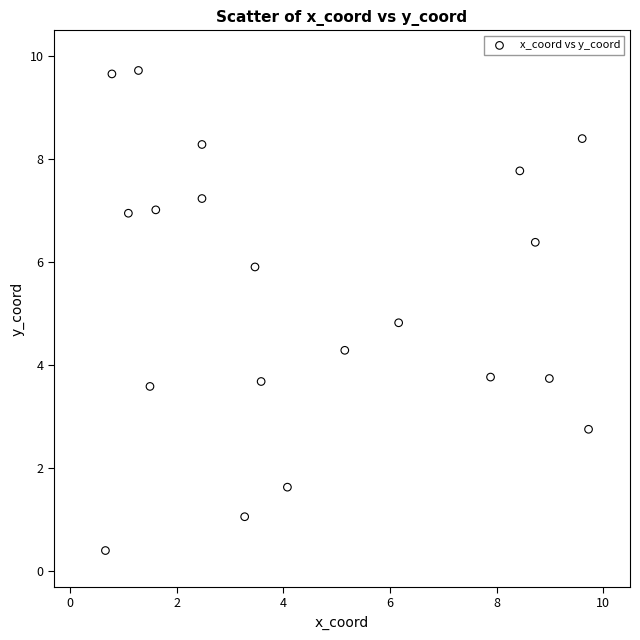

What Y value in the scatter plot is closest to 5?

4.8